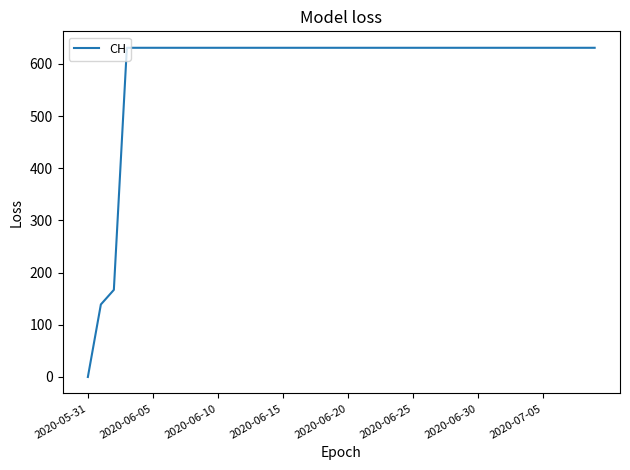

What is the maximum value shown in the chart?

631